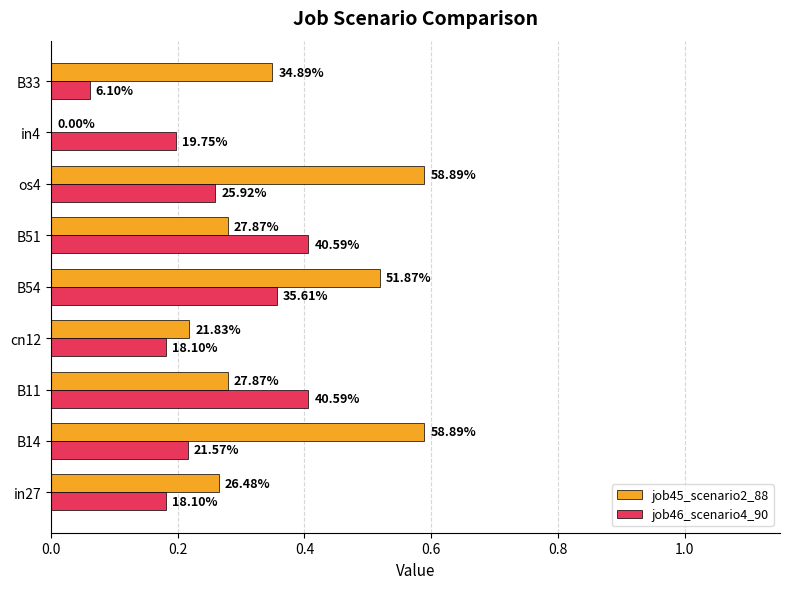

What are all the series names shown in the legend?

job45_scenario2_88, job46_scenario4_90